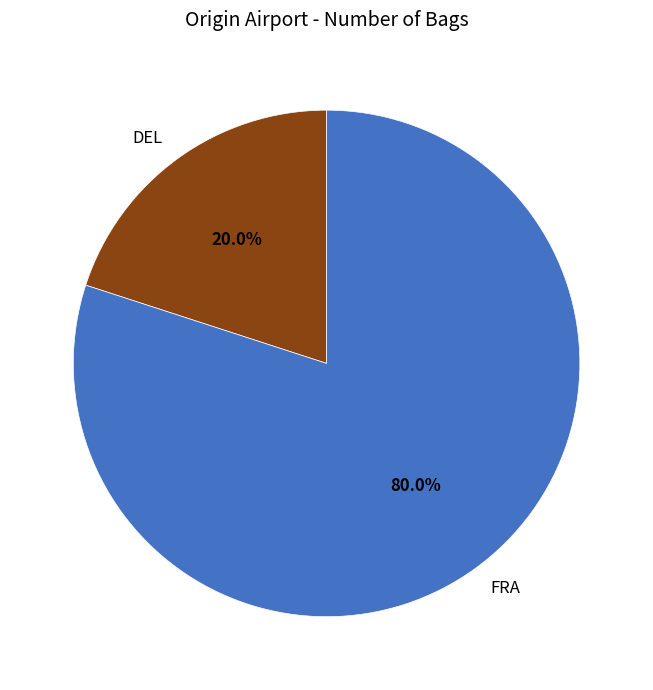

To the nearest percent, what percentage of the pie is DEL?

20%